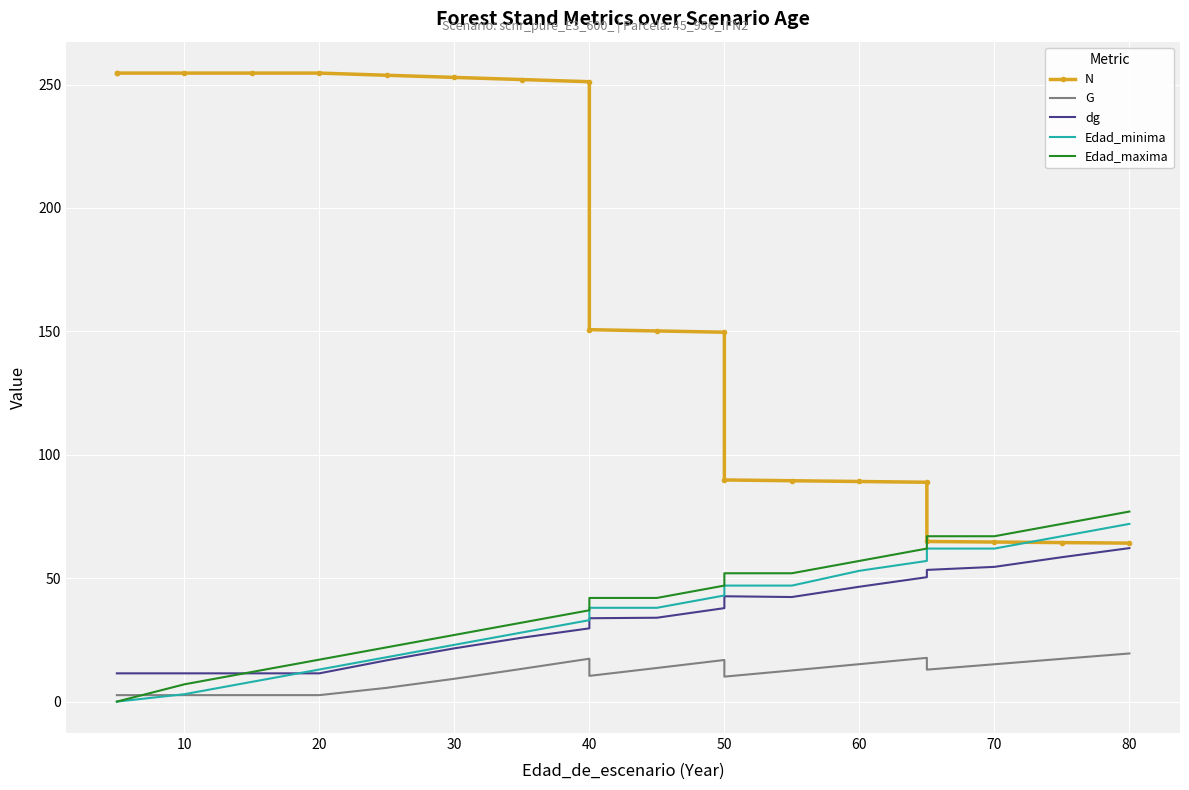

At how many categories does at least one series exceed 55?

20